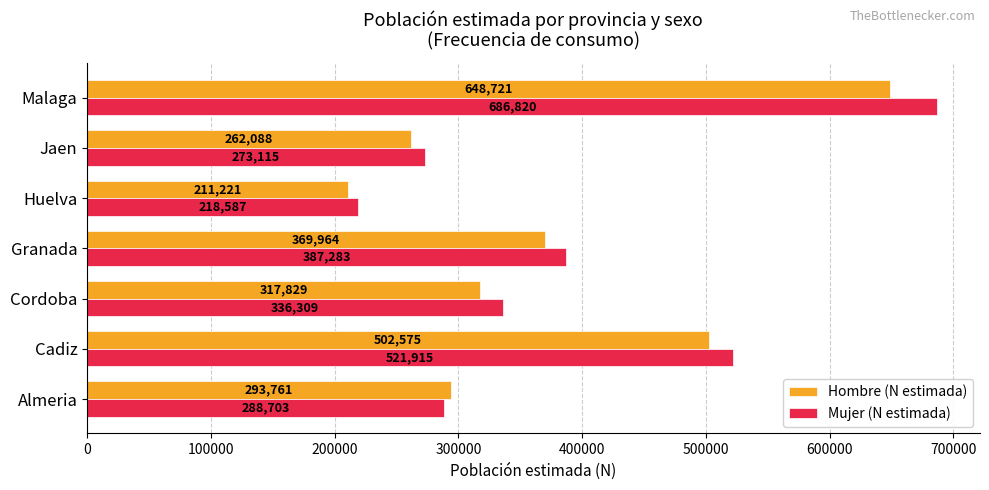

Read the Hombre (N estimada) value at Jaen, to the nearest 50.

262100